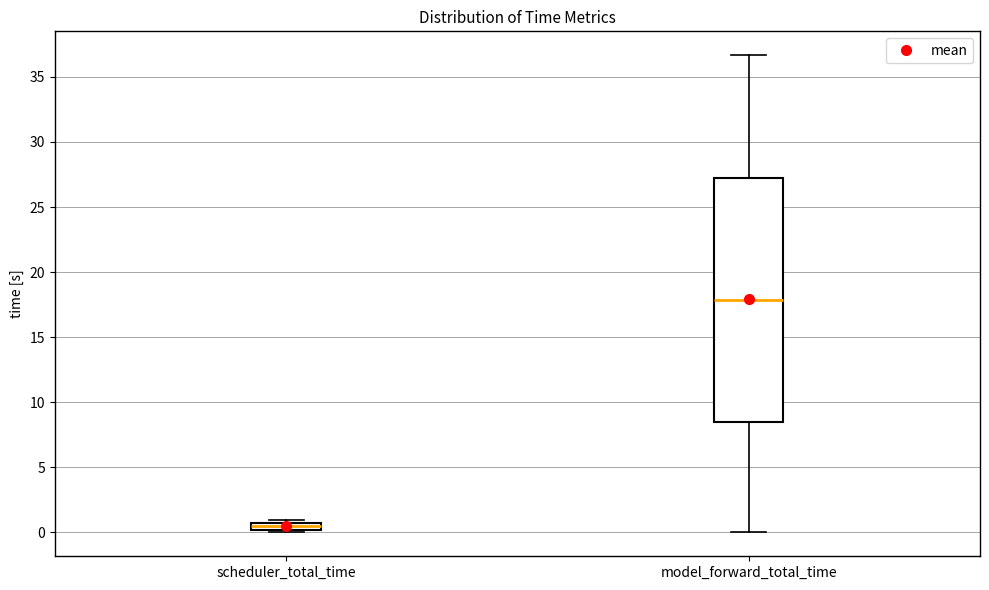

Which box has the lowest median line?

scheduler_total_time